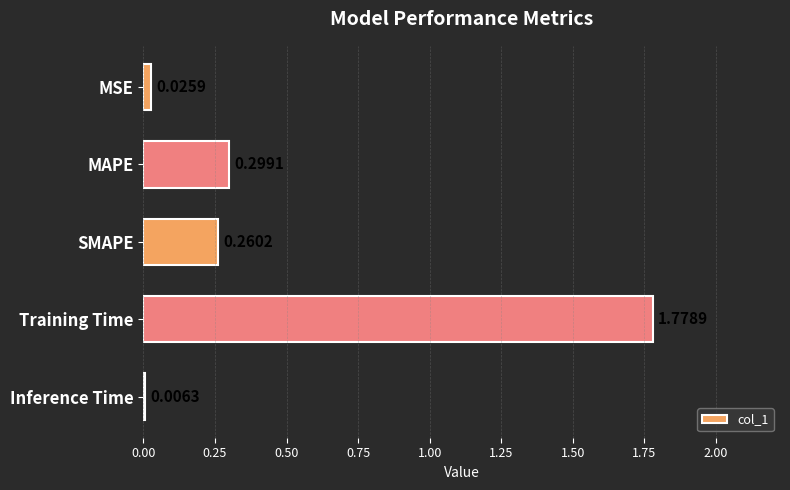

What is the change in value from MSE to SMAPE?

+0.2